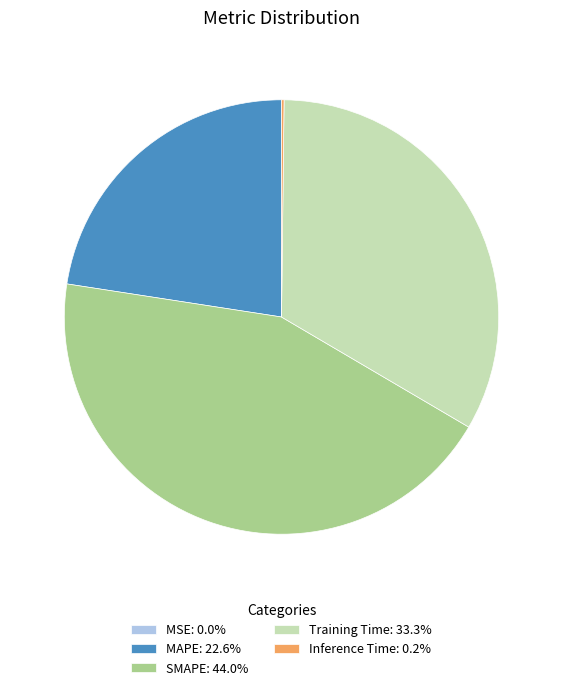

Is SMAPE: 44.0% the majority of the pie?

No